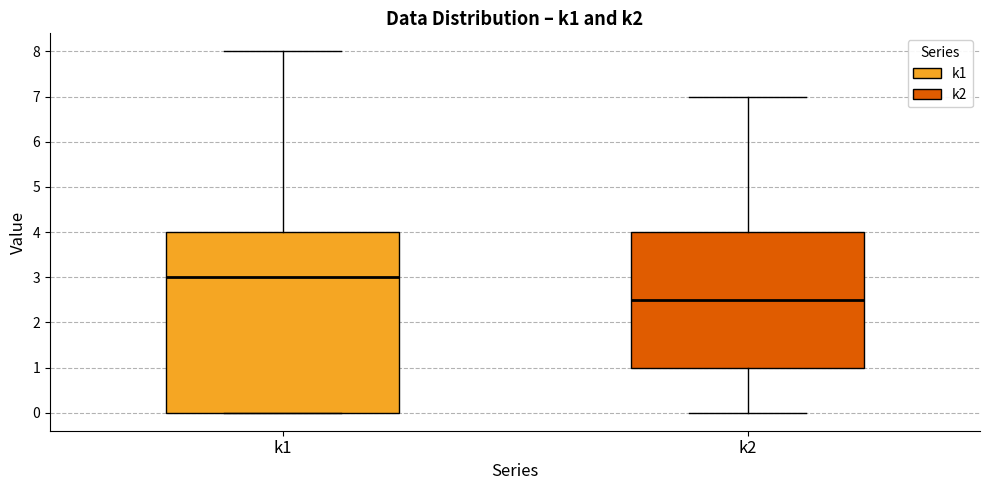

Reading left to right, read every box against the y-axis: the position of its median line, the range the box covers, and the ends of its whiskers. The values are not printed on the chart, so give them approximately, as read against the axis.

k1: median 3.0, box 0.0 to 4.0, whiskers 0.0 to 8.0
k2: median 2.5, box 1.0 to 4.0, whiskers 0.0 to 7.0